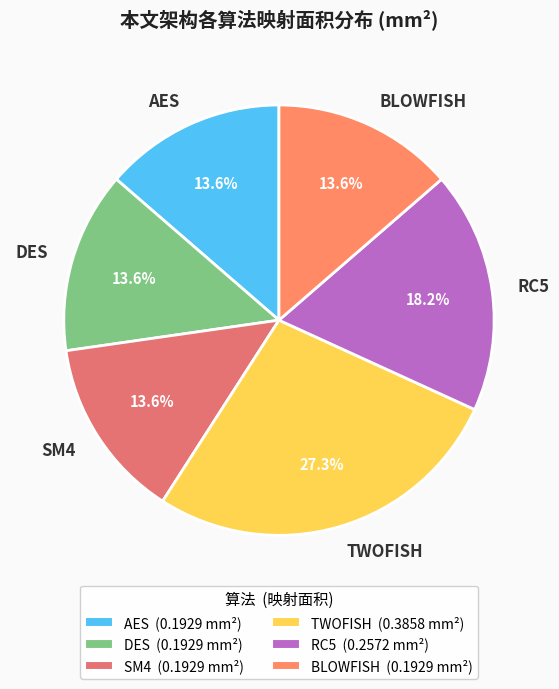

Which category has the biggest portion of the pie?

TWOFISH